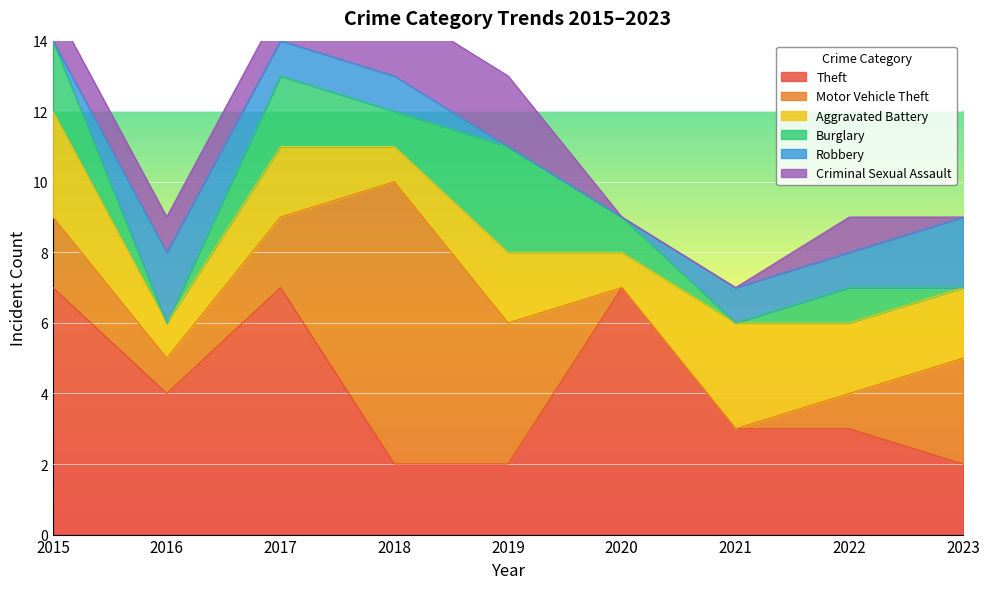

What is the sum of the Theft values at 2016 and 2023?

6